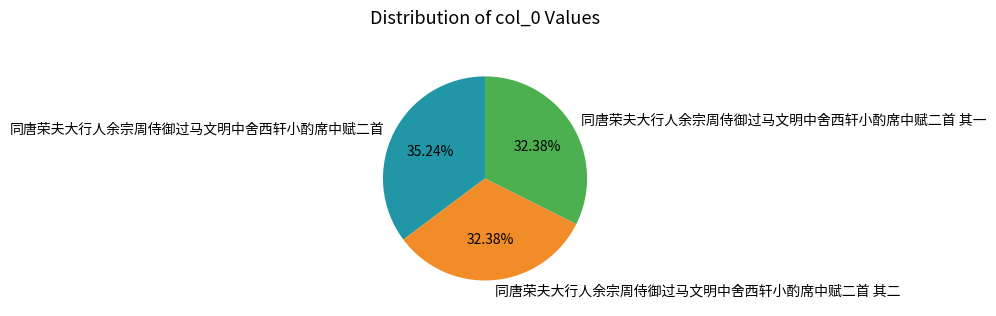

Count the number of slices in the pie.

3